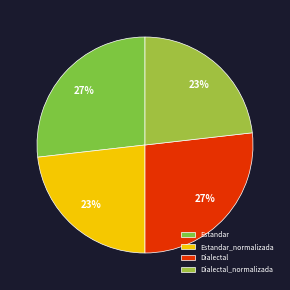

Does Dialectal account for over 50% of the chart?

No